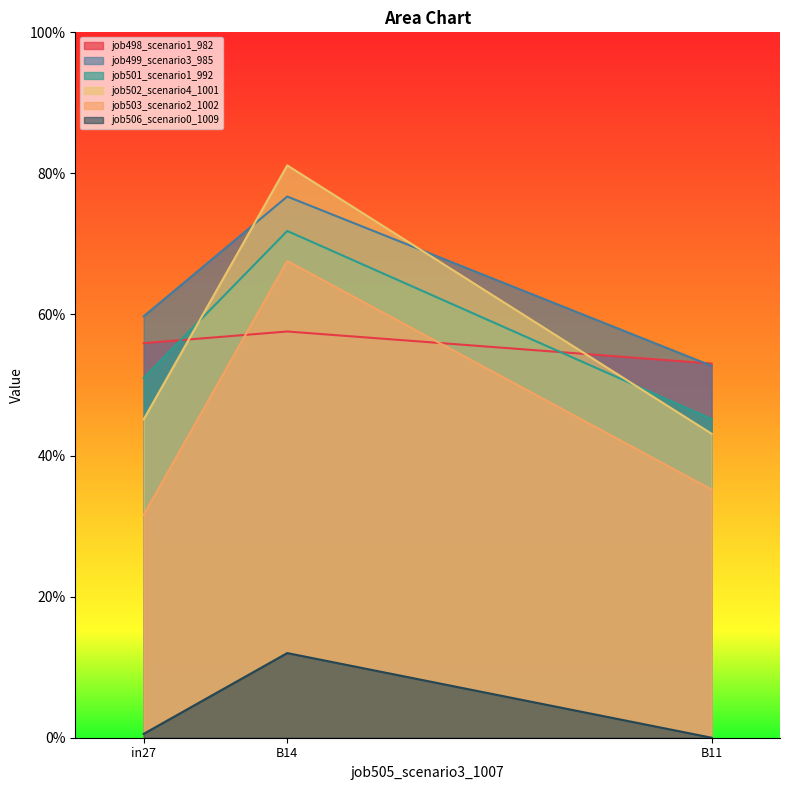

What are all the series names shown in the legend?

job498_scenario1_982, job499_scenario3_985, job501_scenario1_992, job502_scenario4_1001, job503_scenario2_1002, job506_scenario0_1009